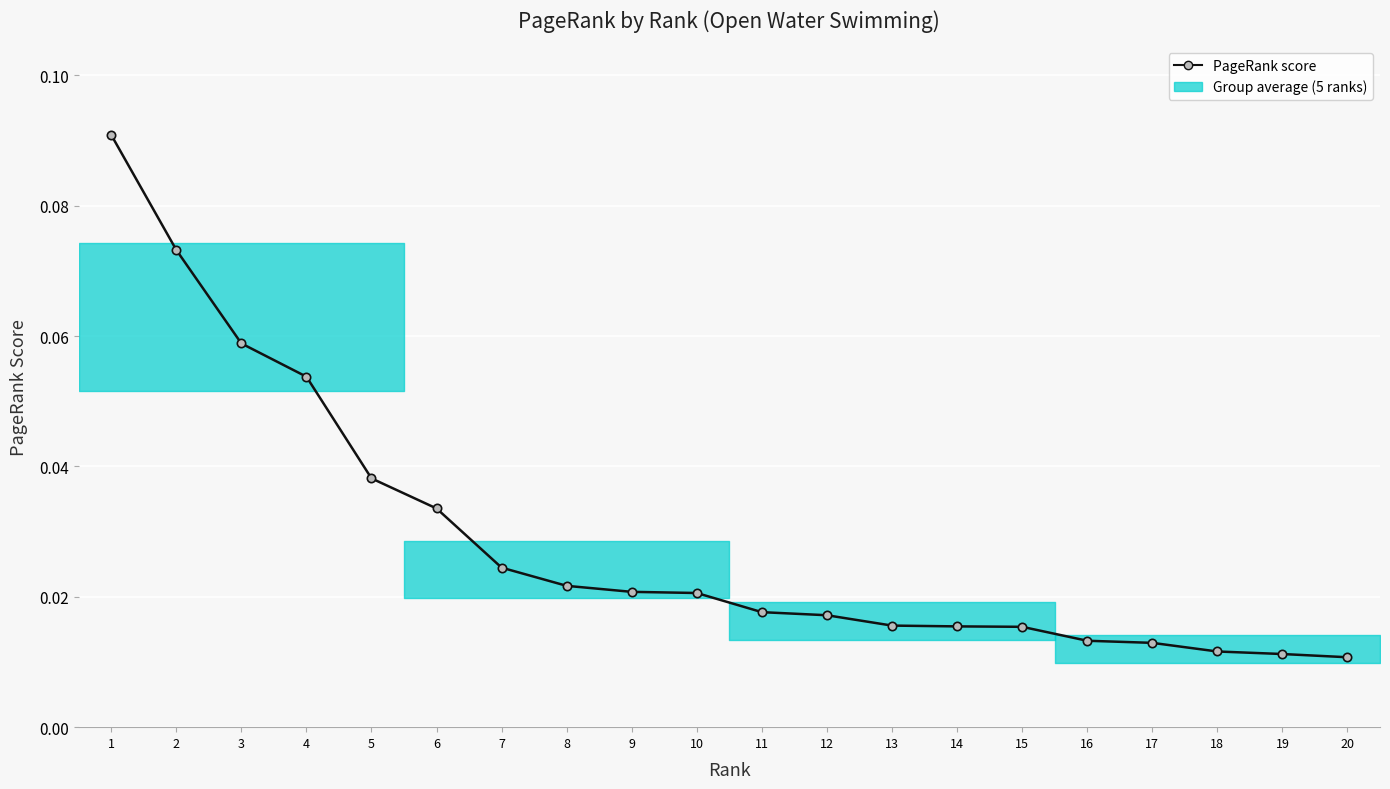

Is this an area chart (filled region under the line)?

No